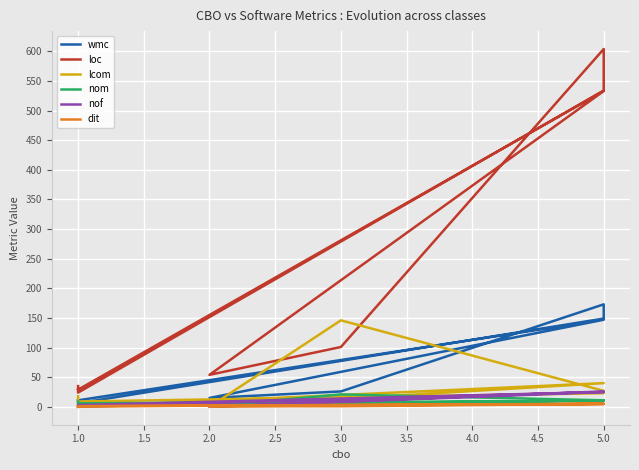

At 2.0, list the series in order from largest to smallest.

loc, wmc, nom, dit, lcom, nof